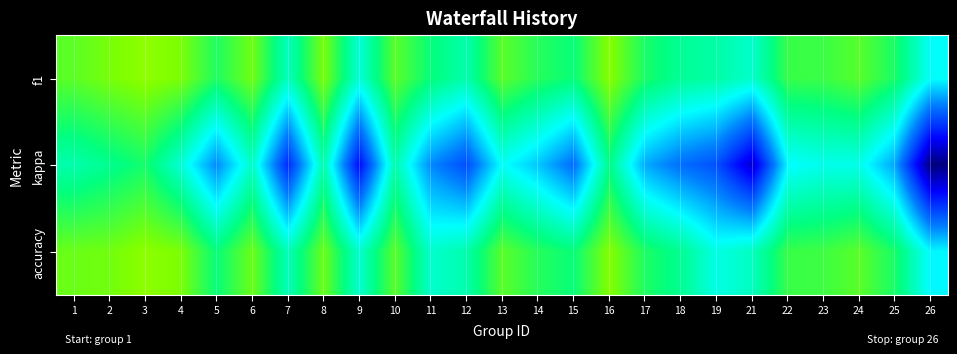

What is the minimum value shown in the chart?

-0.6